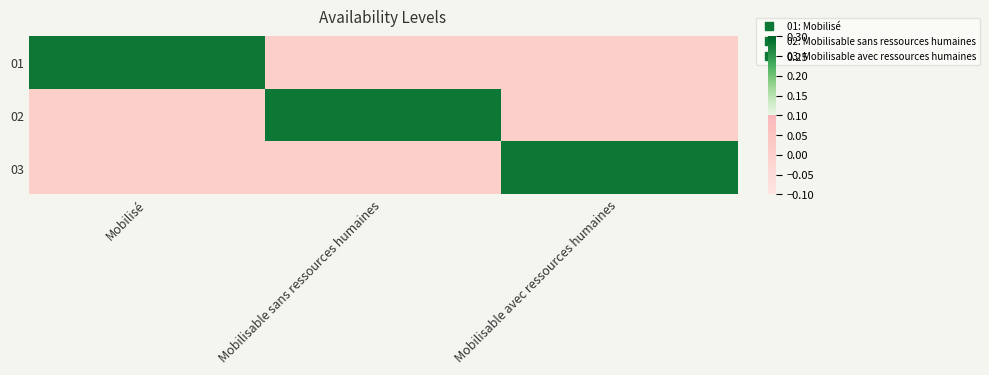

At how many categories does at least one series exceed 0?

3